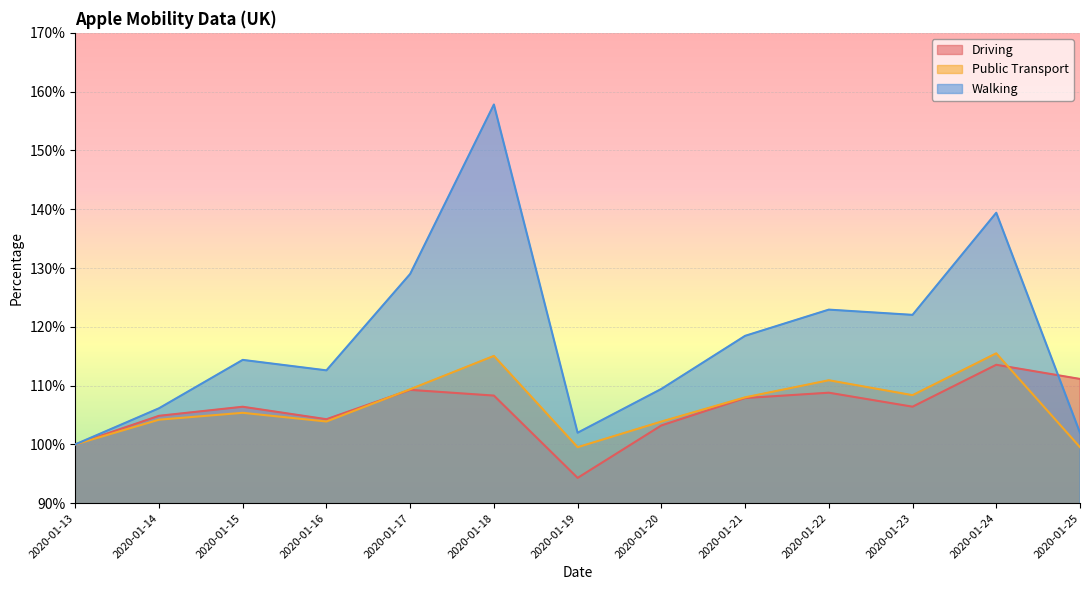

At which label is Walking closest to 128?

2020-01-17